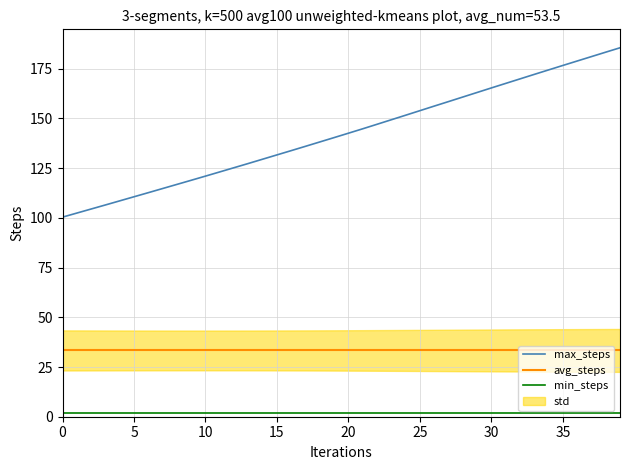

Which series has the widest spread of values?

max_steps